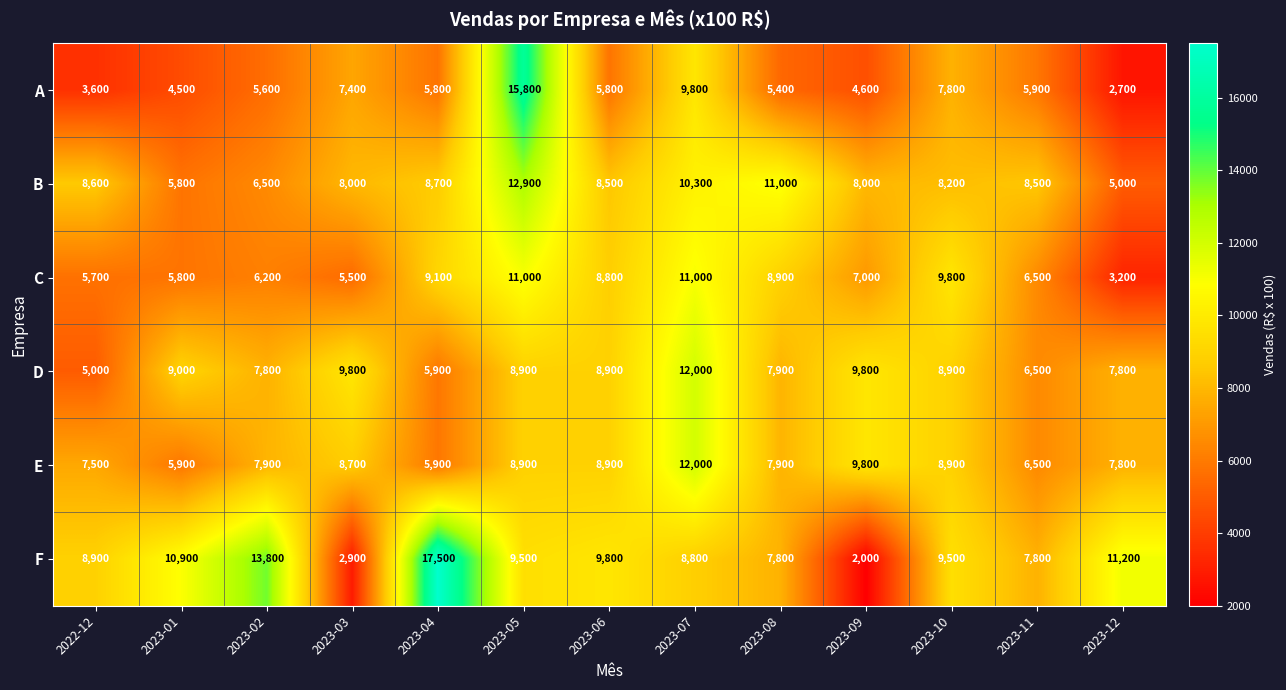

What is the smallest value displayed?

2000